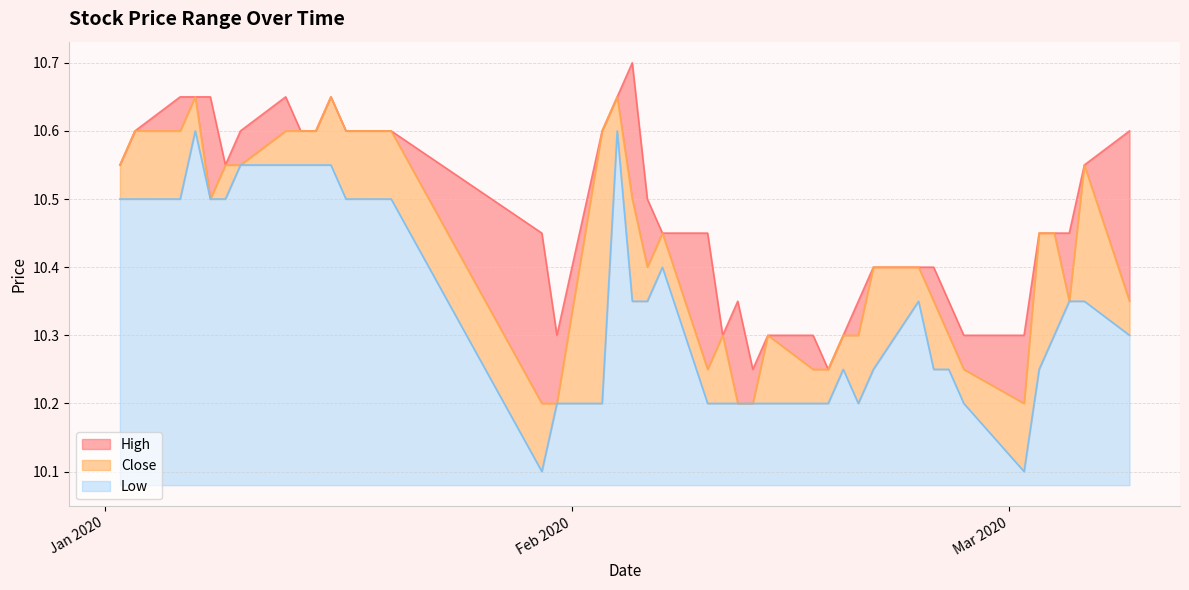

What is the sum of all Low values?

413.9